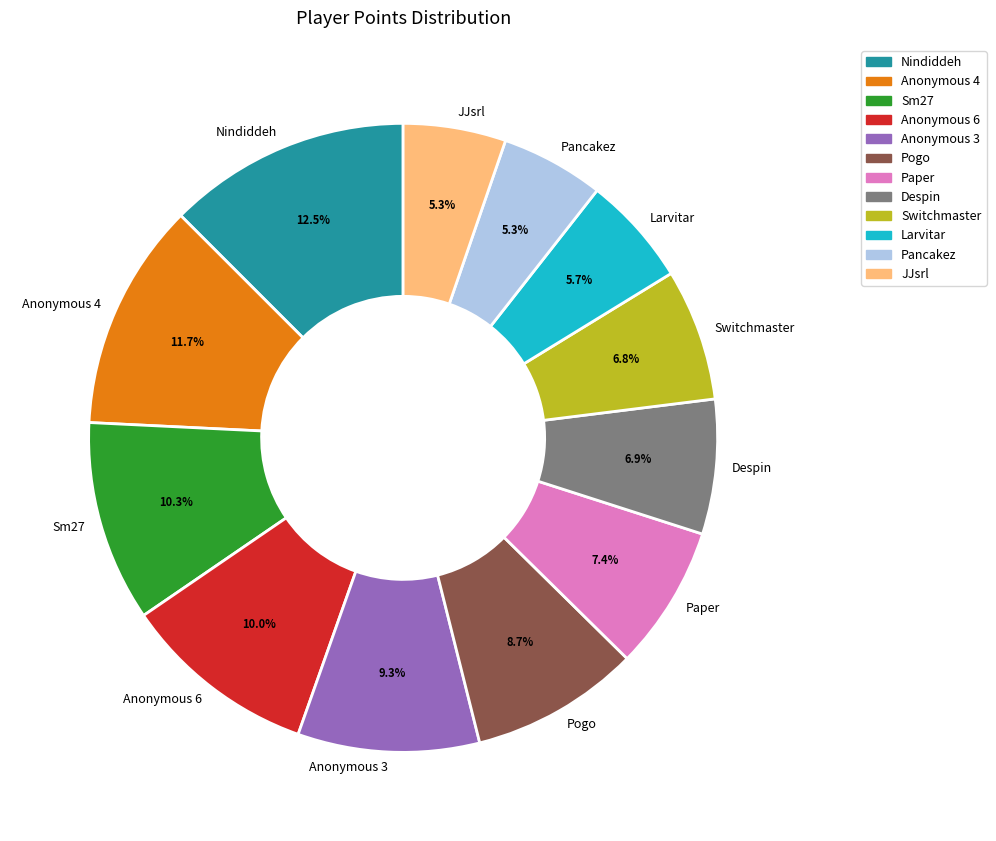

To the nearest percent, what portion does Anonymous 6 represent?

10%